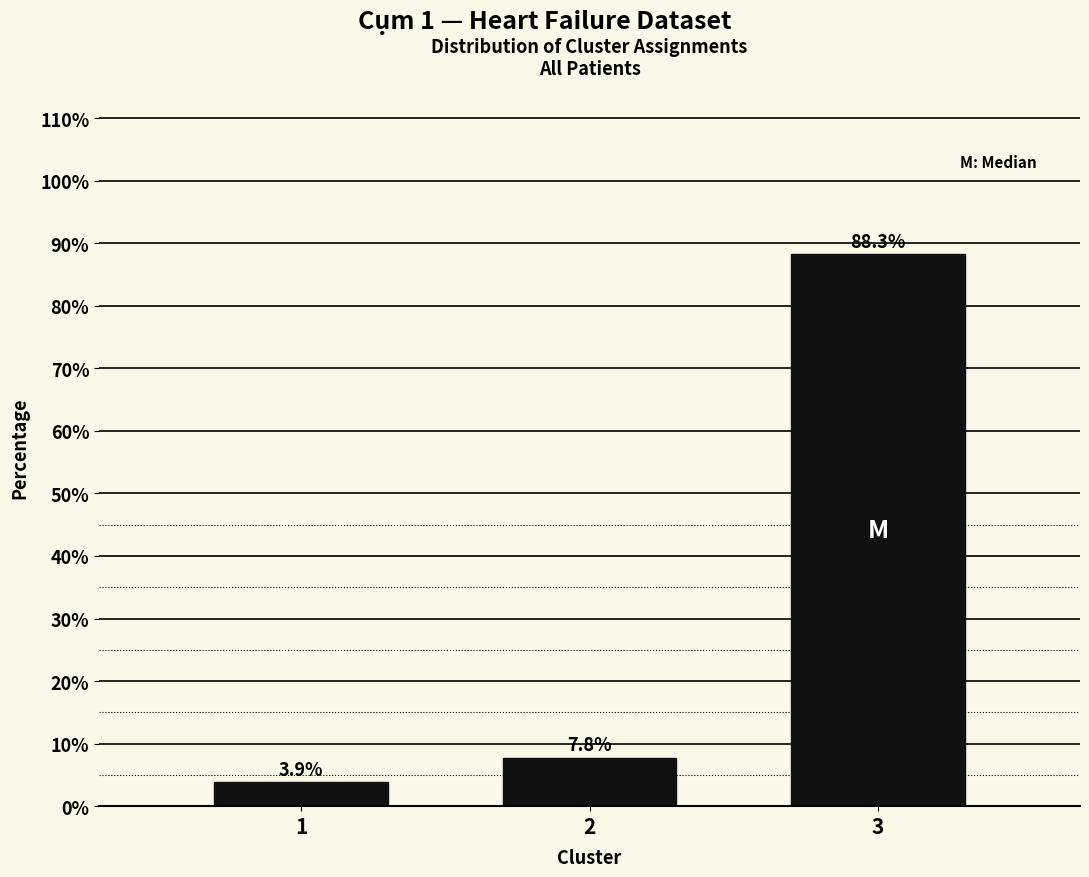

Reading right to left, list all the values displayed in this chart.

88.3	7.8	3.9